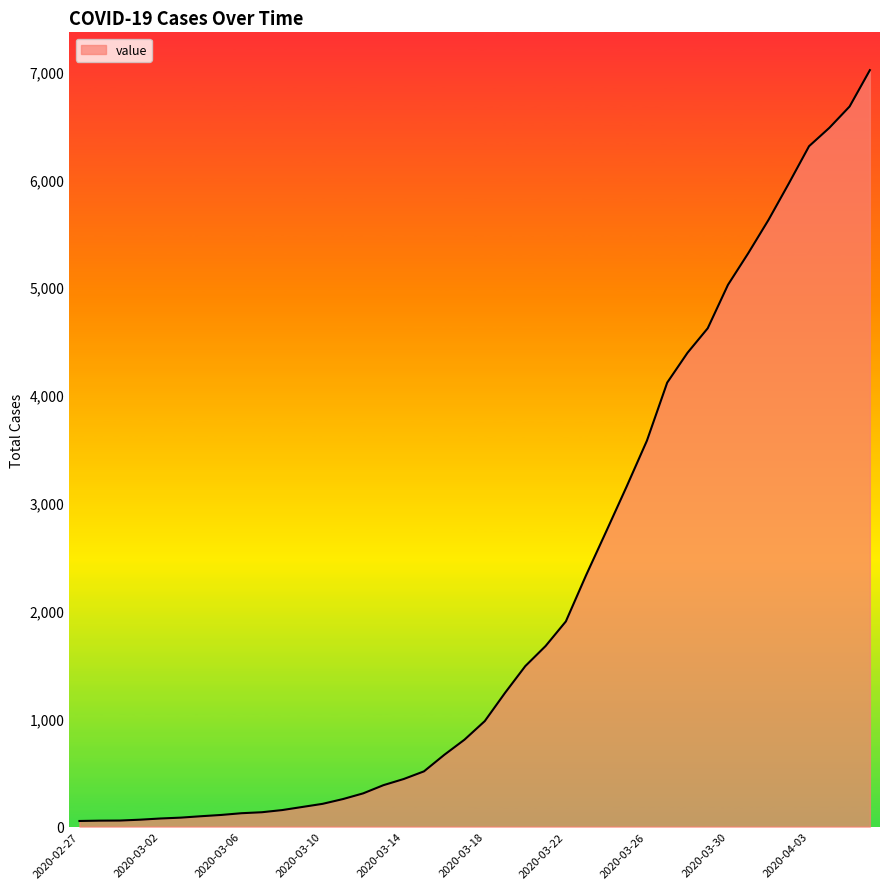

What is the difference between the maximum and minimum values?

6961